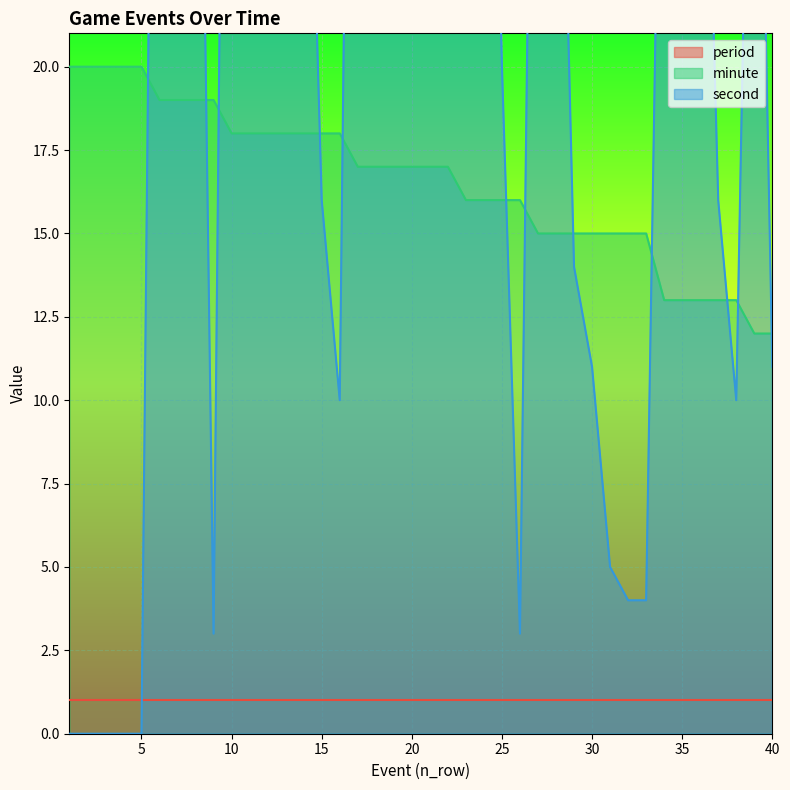

How many minute values are between 15 and 18?

24